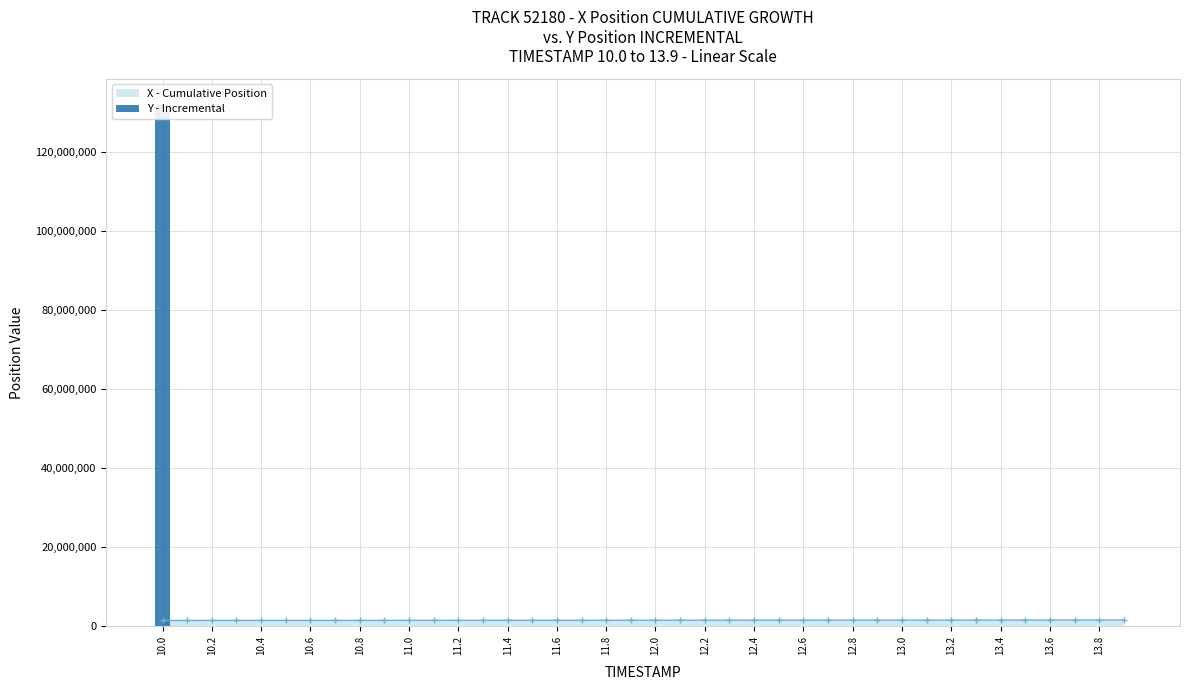

What are all the series names shown in the legend?

X - Cumulative Position, Y - Incremental